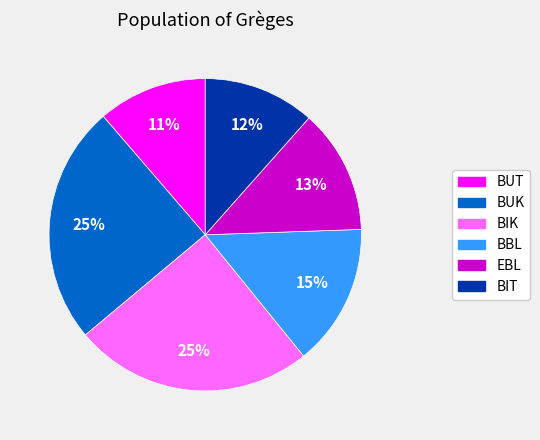

How many slices are in this pie chart?

6